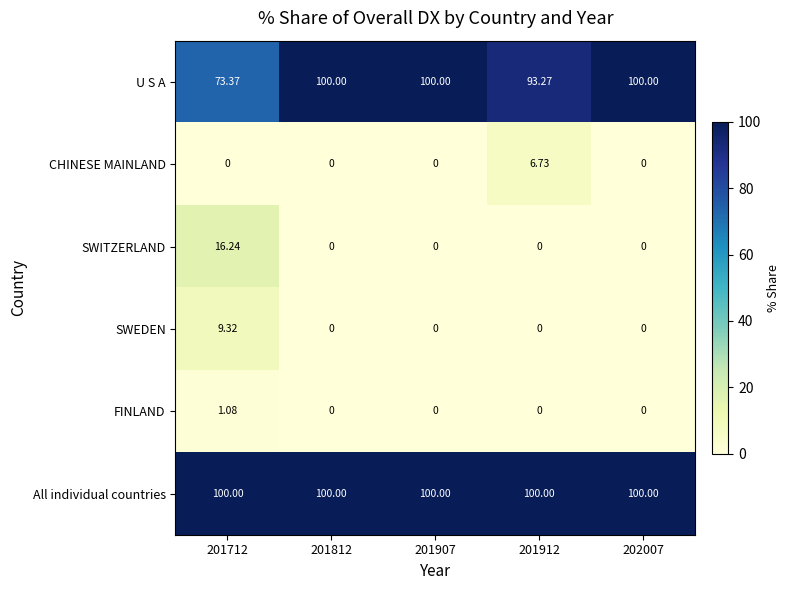

Is the value of SWEDEN at 201907 greater than the value of All individual countries at 201812?

No